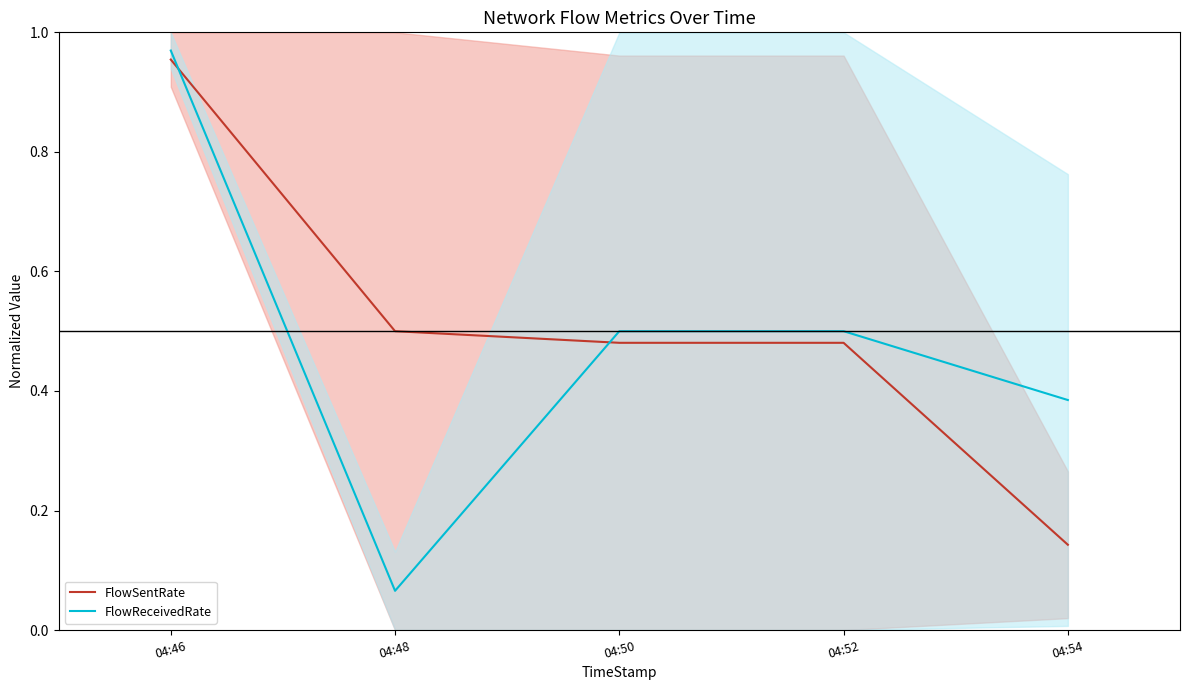

Which label corresponds to the smallest value in the chart?

04:48